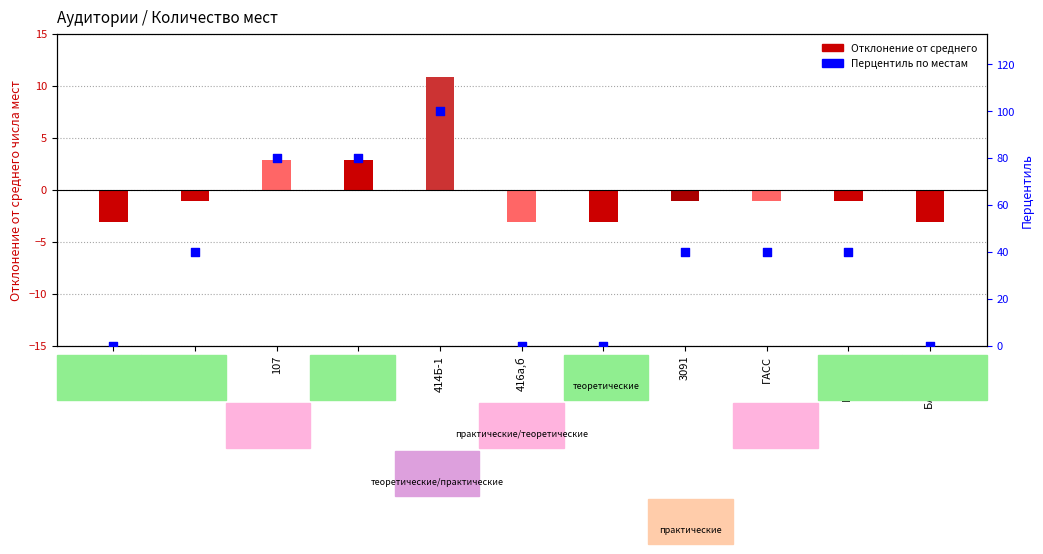

Which series has the largest total across all categories?

Перцентиль по местам